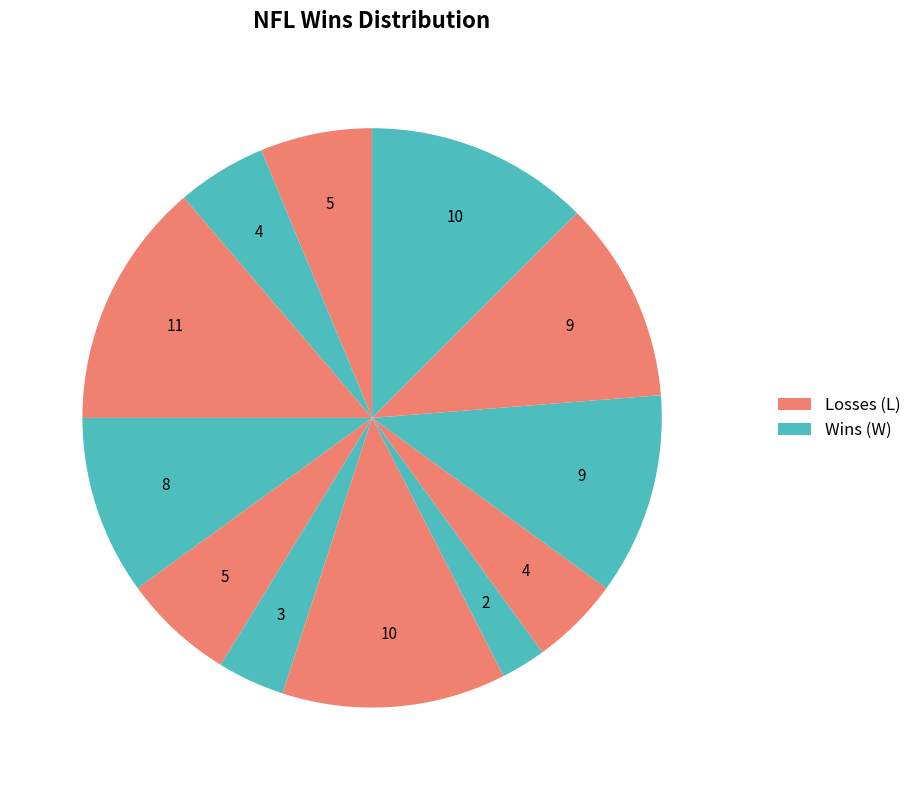

How many slices are in this pie chart?

12